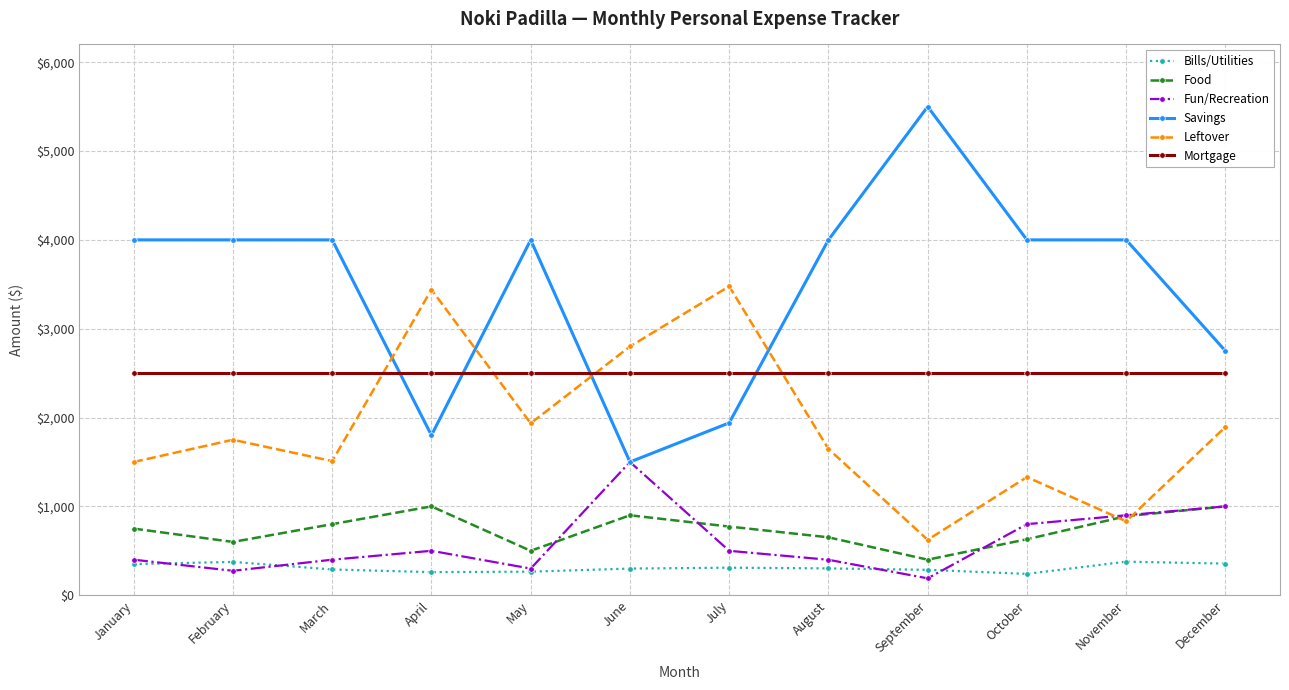

Is it true that Savings equals 4000 at August?

True